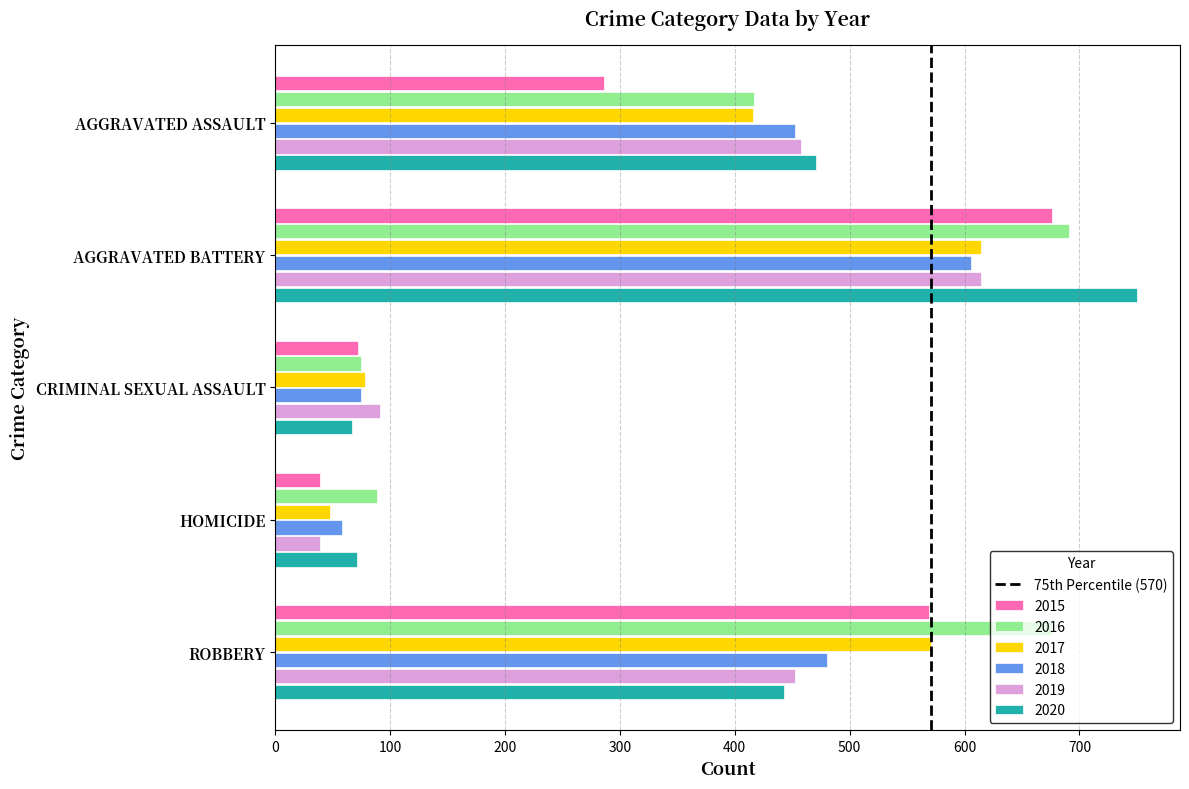

True or false: 2019 has a value of 70 at HOMICIDE.

False